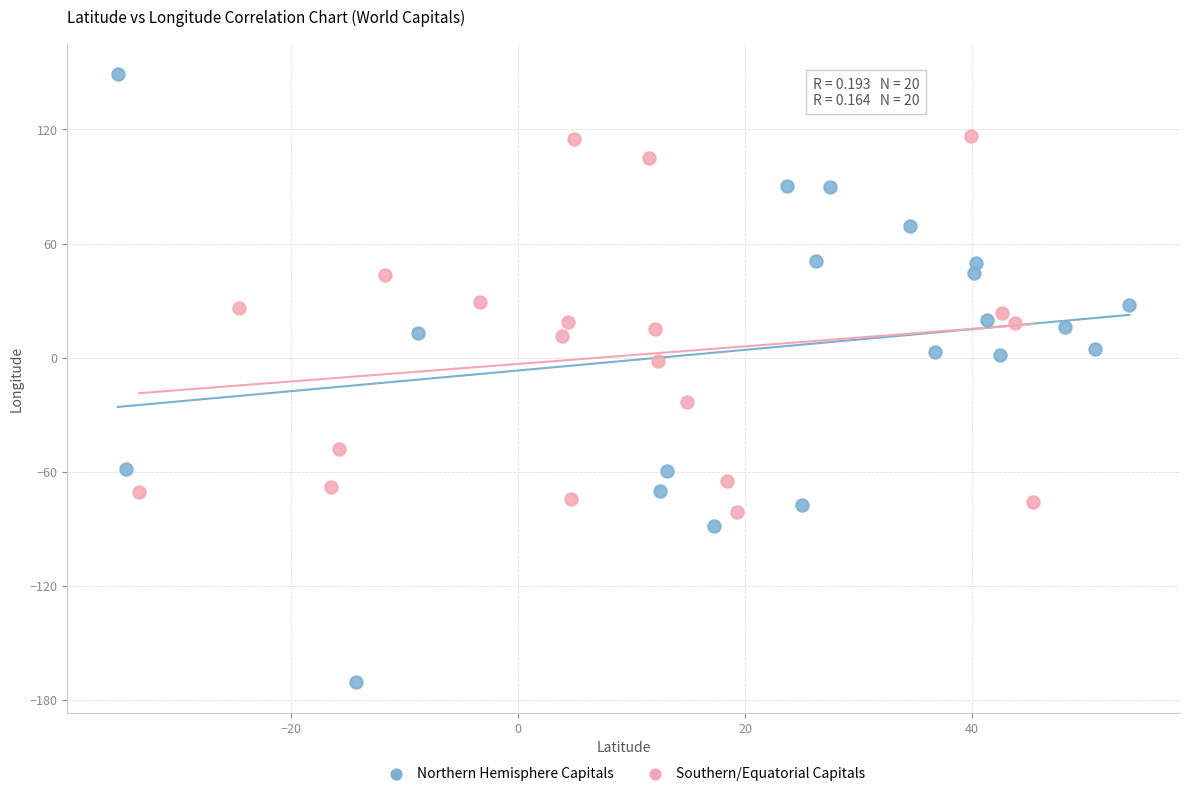

Which series contains the lowest Y value?

Northern Hemisphere Capitals